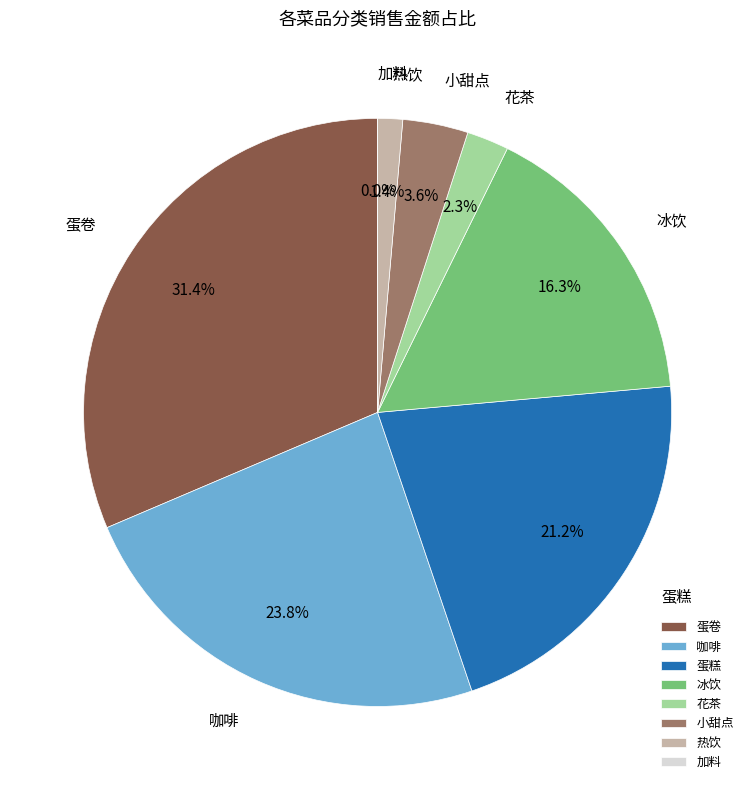

To the nearest percent, what is the combined percentage of 咖啡 and 蛋糕?

45%